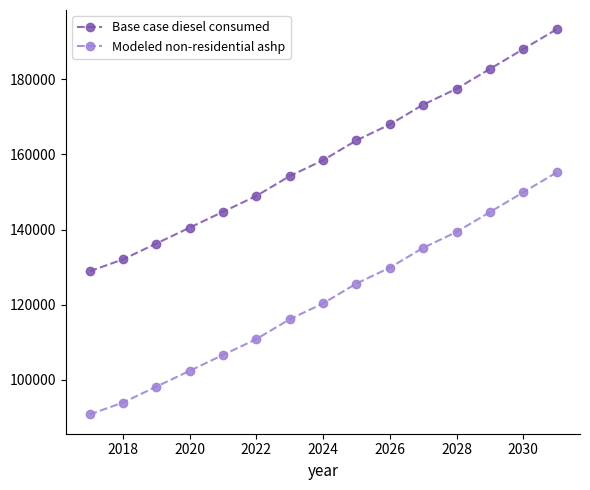

At how many categories does at least one series exceed 146840?

10